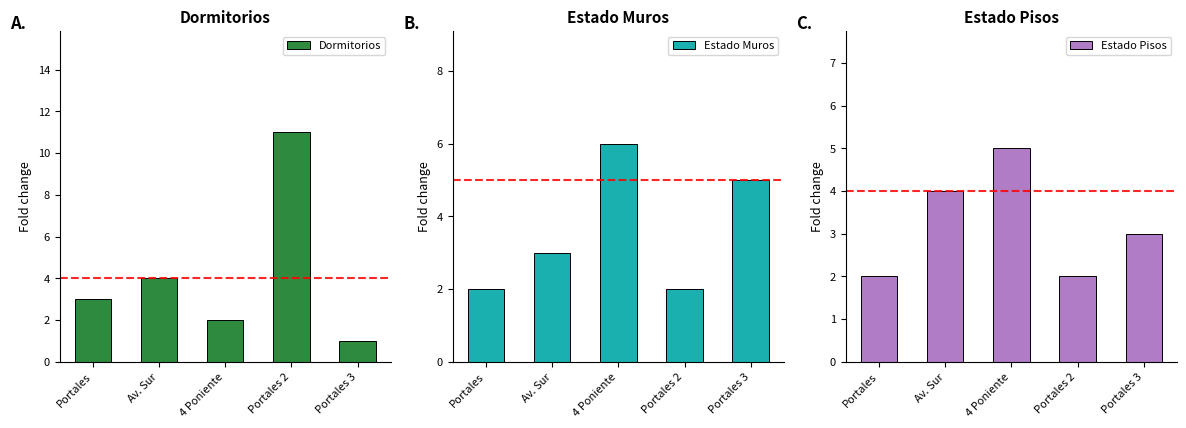

Rank the series by their maximum value, from highest to lowest.

Dormitorios, Estado Muros, Estado Pisos